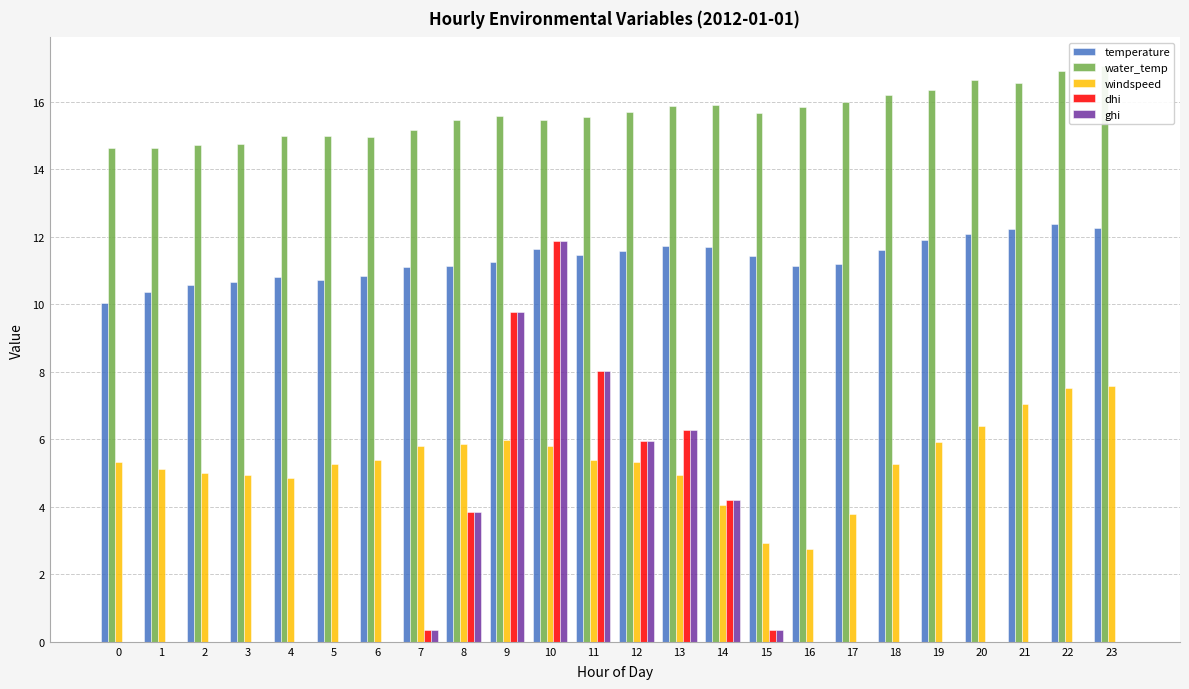

Is it true that dhi equals 7.4 at 14?

False